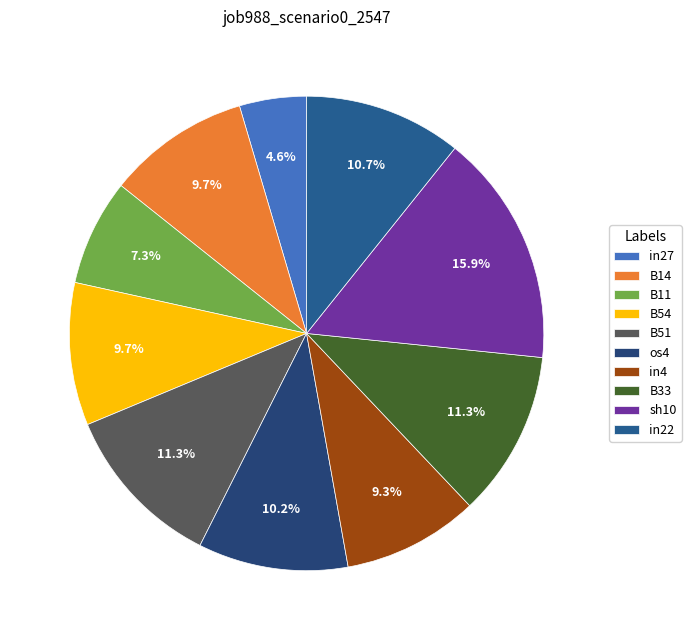

Which slice is the smallest?

in27